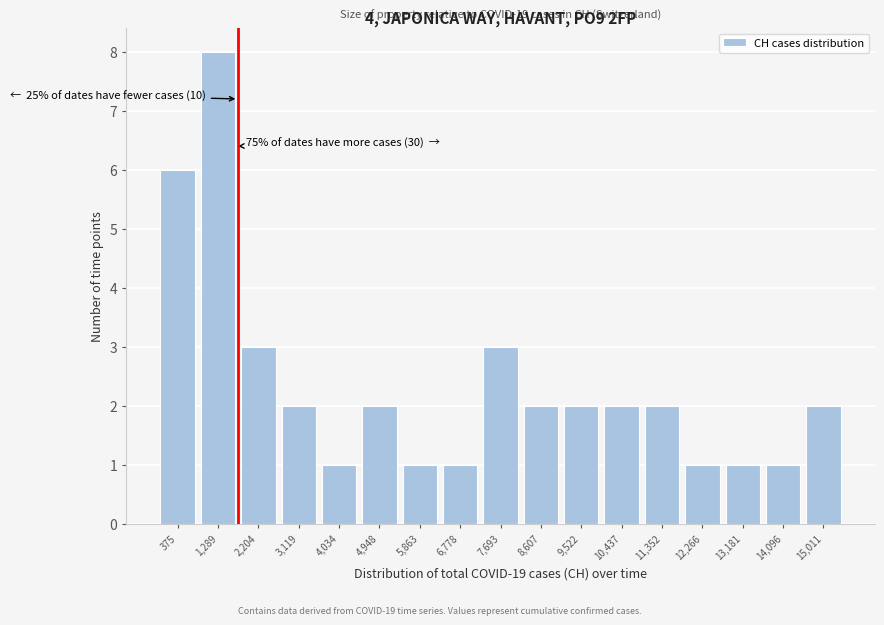

Reading left to right, what are all the values shown in this chart?

375=6	1,289=8	2,204=3	3,119=2	4,034=1	4,948=2	5,863=1	6,778=1	7,693=3	8,607=2	9,522=2	10,437=2	11,352=2	12,266=1	13,181=1	14,096=1	15,011=2